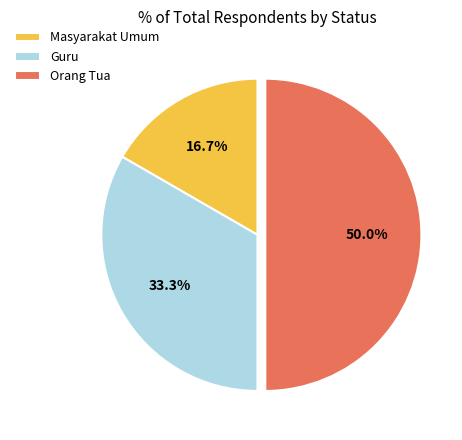

Is Masyarakat Umum the majority of the pie?

No